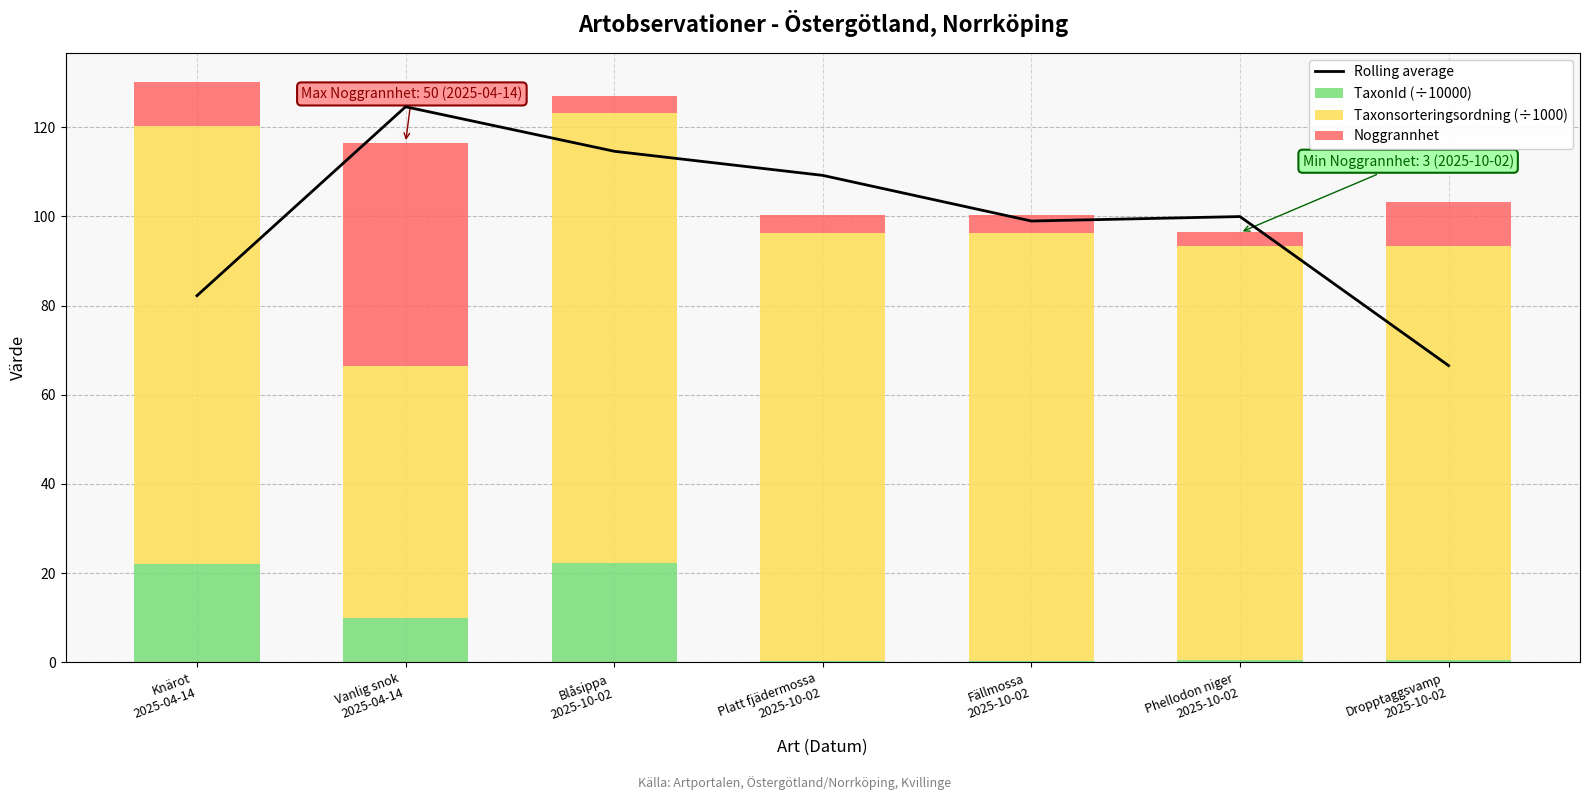

What is the sum of all TaxonId (÷10000) values?

55.9